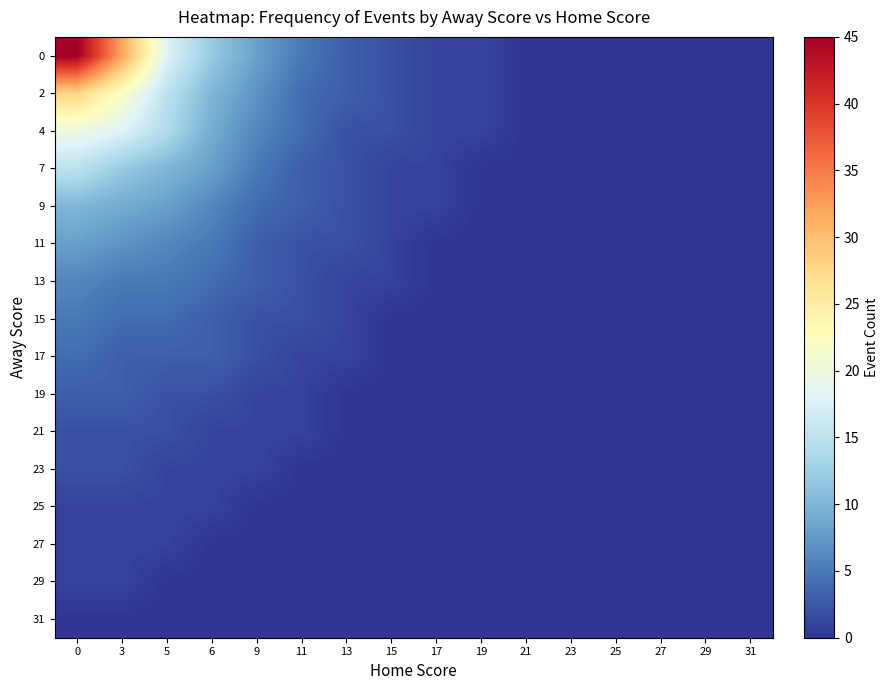

Reading left to right, list all the values displayed in this chart.

0: 0=45	3=32	5=18	6=12	9=8	11=5	13=3	15=2	17=1	19=1	21=0	23=0	25=0	27=0	29=0	31=0
2: 0=28	3=22	5=15	6=10	9=7	11=4	13=3	15=2	17=1	19=1	21=0	23=0	25=0	27=0	29=0	31=0
4: 0=20	3=18	5=14	6=9	9=6	11=4	13=2	15=2	17=1	19=1	21=0	23=0	25=0	27=0	29=0	31=0
7: 0=15	3=12	5=10	6=8	9=5	11=3	13=2	15=1	17=1	19=0	21=0	23=0	25=0	27=0	29=0	31=0
9: 0=10	3=9	5=8	6=6	9=4	11=3	13=2	15=1	17=1	19=0	21=0	23=0	25=0	27=0	29=0	31=0
11: 0=8	3=7	5=6	6=5	9=3	11=2	13=2	15=1	17=0	19=0	21=0	23=0	25=0	27=0	29=0	31=0
13: 0=6	3=5	5=5	6=4	9=3	11=2	13=1	15=1	17=0	19=0	21=0	23=0	25=0	27=0	29=0	31=0
15: 0=5	3=4	5=4	6=3	9=2	11=2	13=1	15=0	17=0	19=0	21=0	23=0	25=0	27=0	29=0	31=0
17: 0=4	3=3	5=3	6=3	9=2	11=1	13=1	15=0	17=0	19=0	21=0	23=0	25=0	27=0	29=0	31=0
19: 0=3	3=3	5=2	6=2	9=1	11=1	13=0	15=0	17=0	19=0	21=0	23=0	25=0	27=0	29=0	31=0
21: 0=2	3=2	5=2	6=1	9=1	11=1	13=0	15=0	17=0	19=0	21=0	23=0	25=0	27=0	29=0	31=0
23: 0=2	3=2	5=1	6=1	9=1	11=0	13=0	15=0	17=0	19=0	21=0	23=0	25=0	27=0	29=0	31=0
25: 0=1	3=1	5=1	6=1	9=0	11=0	13=0	15=0	17=0	19=0	21=0	23=0	25=0	27=0	29=0	31=0
27: 0=1	3=1	5=1	6=0	9=0	11=0	13=0	15=0	17=0	19=0	21=0	23=0	25=0	27=0	29=0	31=0
29: 0=1	3=1	5=0	6=0	9=0	11=0	13=0	15=0	17=0	19=0	21=0	23=0	25=0	27=0	29=0	31=0
31: 0=0	3=0	5=0	6=0	9=0	11=0	13=0	15=0	17=0	19=0	21=0	23=0	25=0	27=0	29=0	31=0